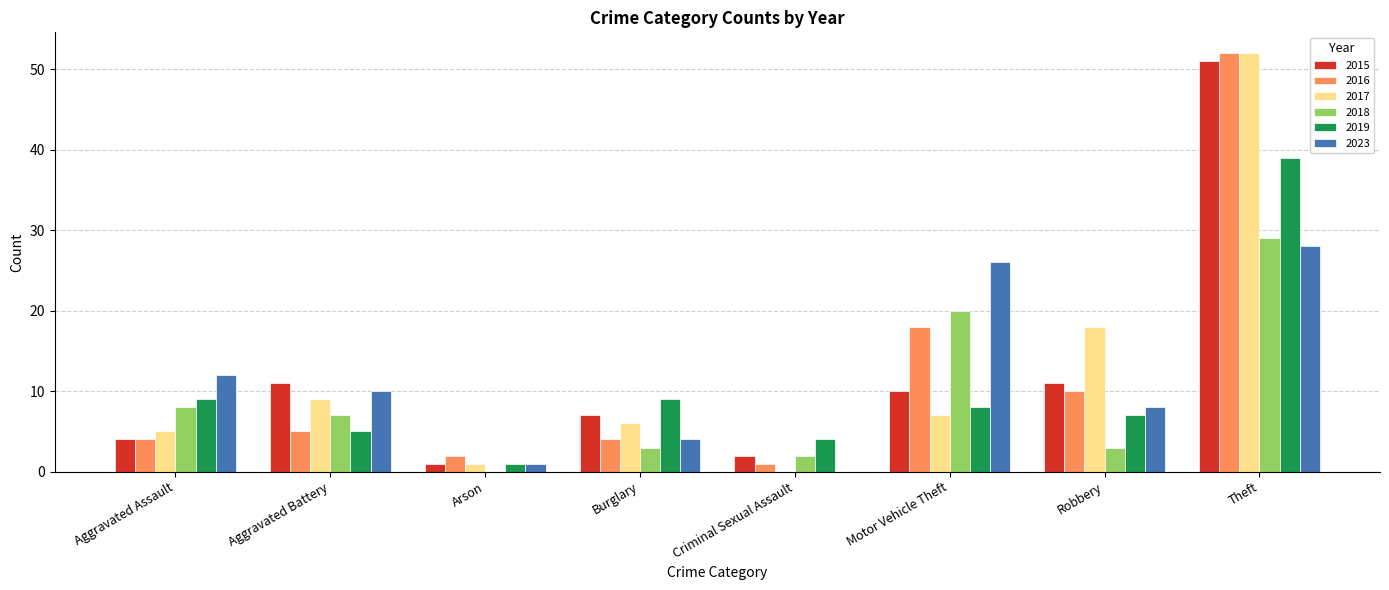

What is the greatest value displayed?

52